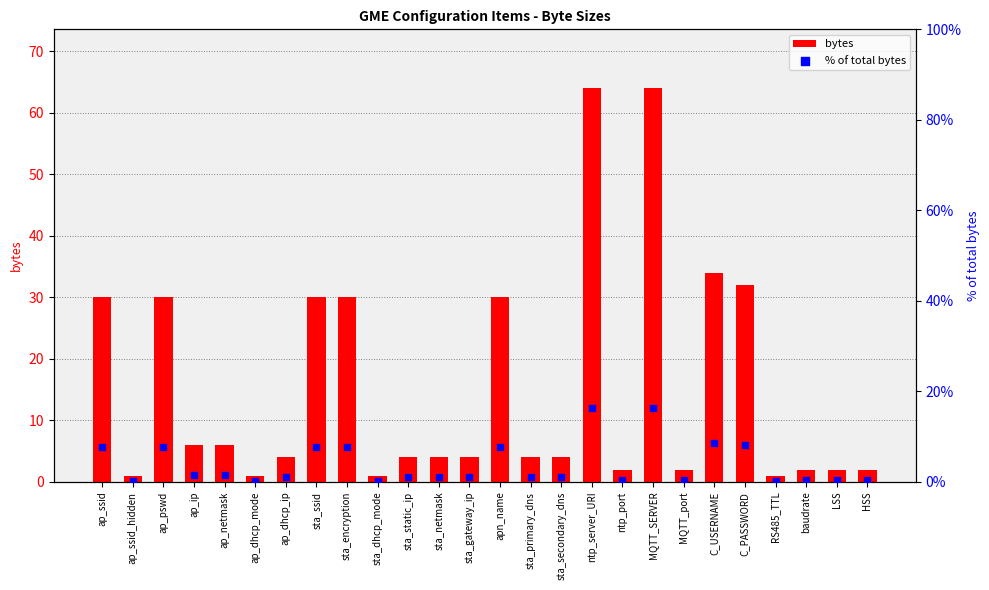

Is the value of % of total bytes at ap_dhcp_ip greater than the value of bytes at sta_netmask?

No